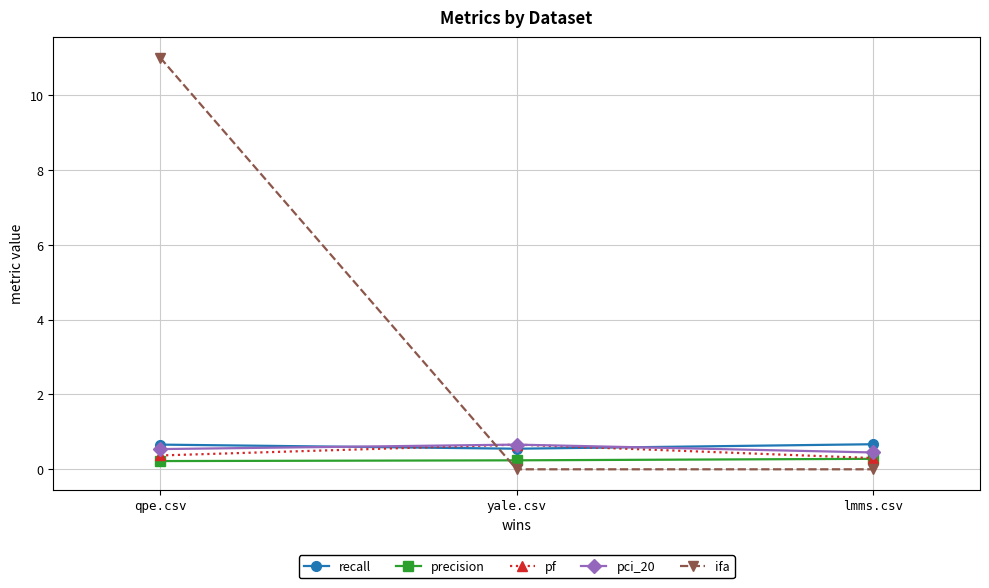

Is it true that pf equals 0.7 at yale.csv?

True